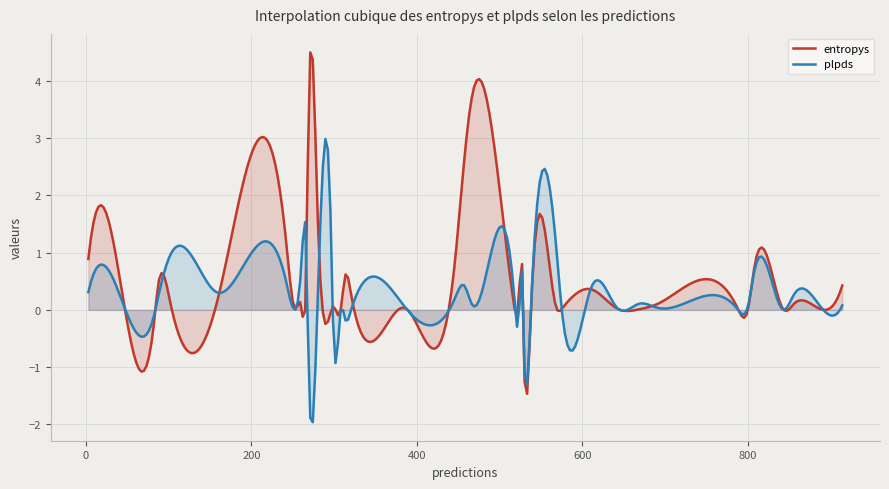

What is the sum of all entropys values?

164.4